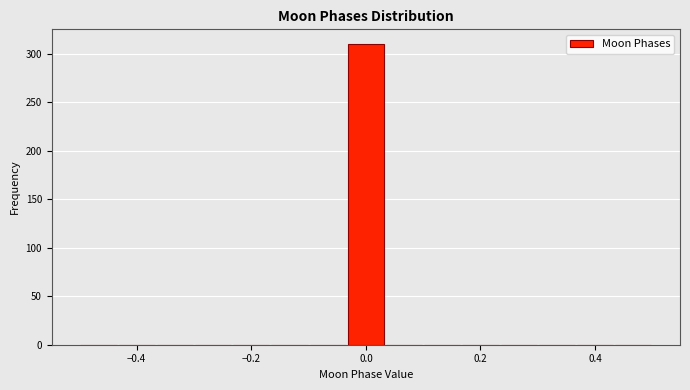

Read against the x-axis, roughly where is the centre of the tallest bar?

0.00